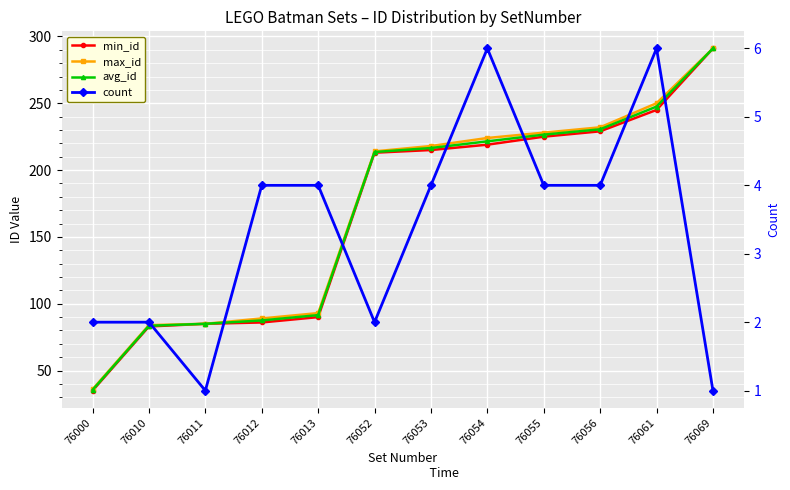

How many lines are shown in the chart?

4